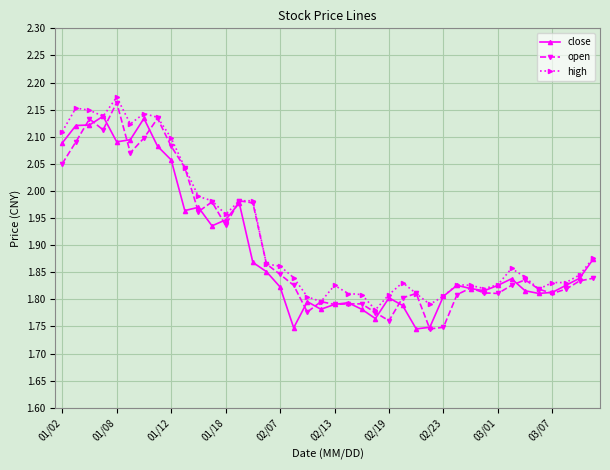

At how many categories does at least one series exceed 1?

40